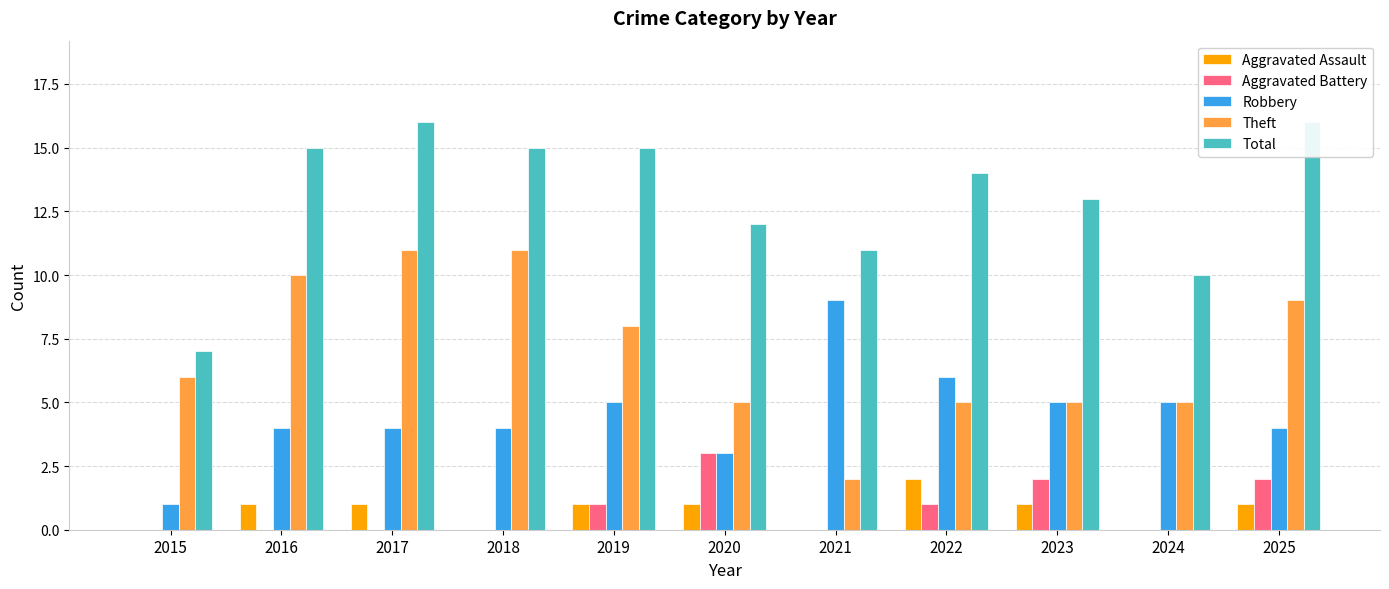

Which series has the largest total across all categories?

Total